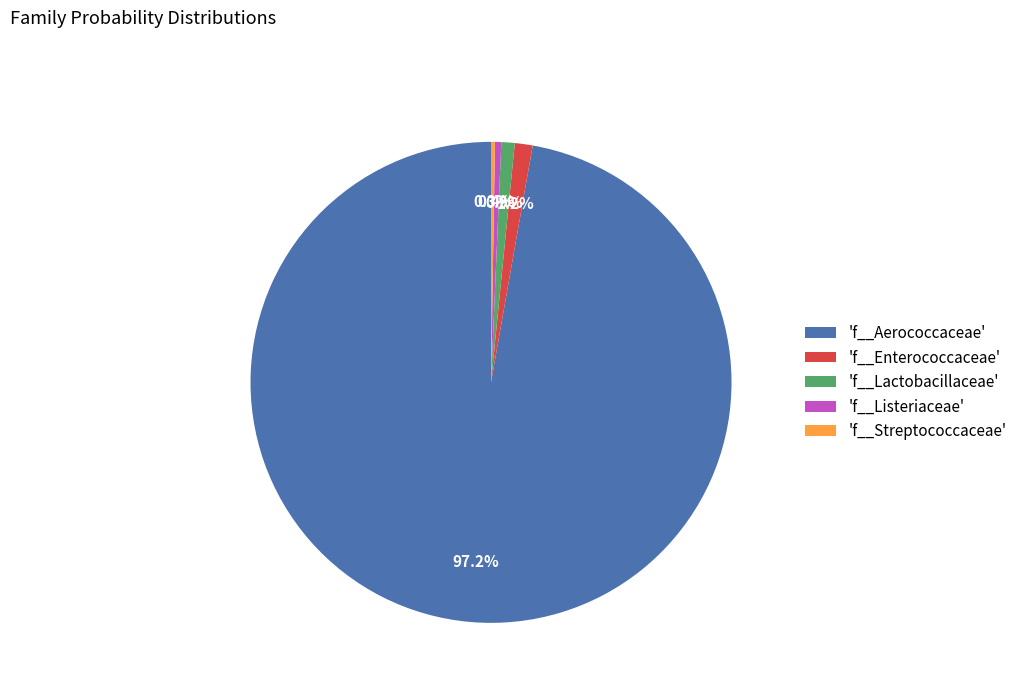

Between 'f__Aerococcaceae' and 'f__Lactobacillaceae', which is larger?

'f__Aerococcaceae'